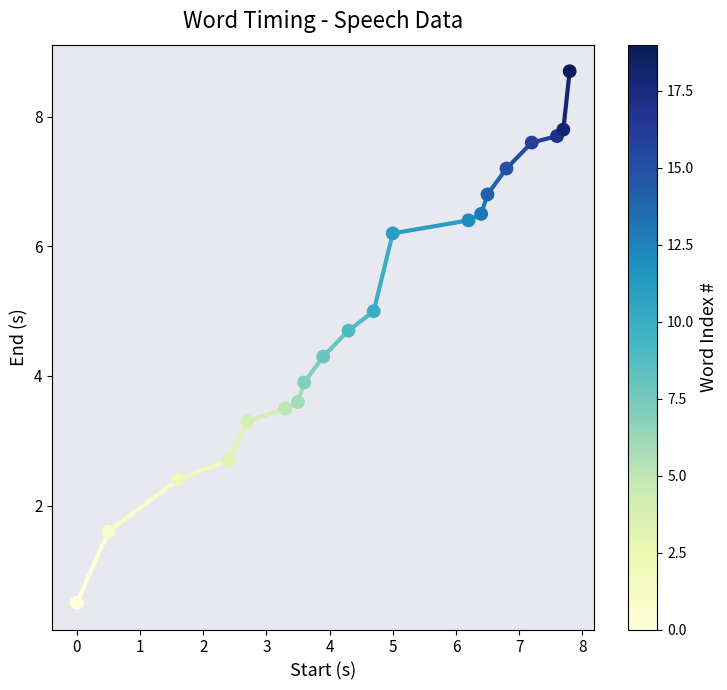

What Y value in the scatter plot is closest to 4?

3.9